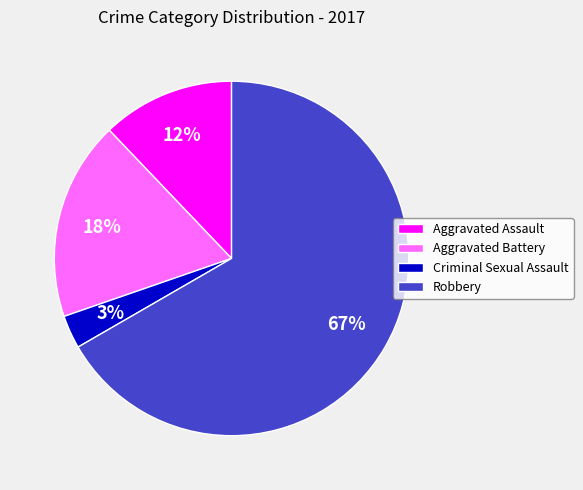

Which category has the biggest portion of the pie?

Robbery